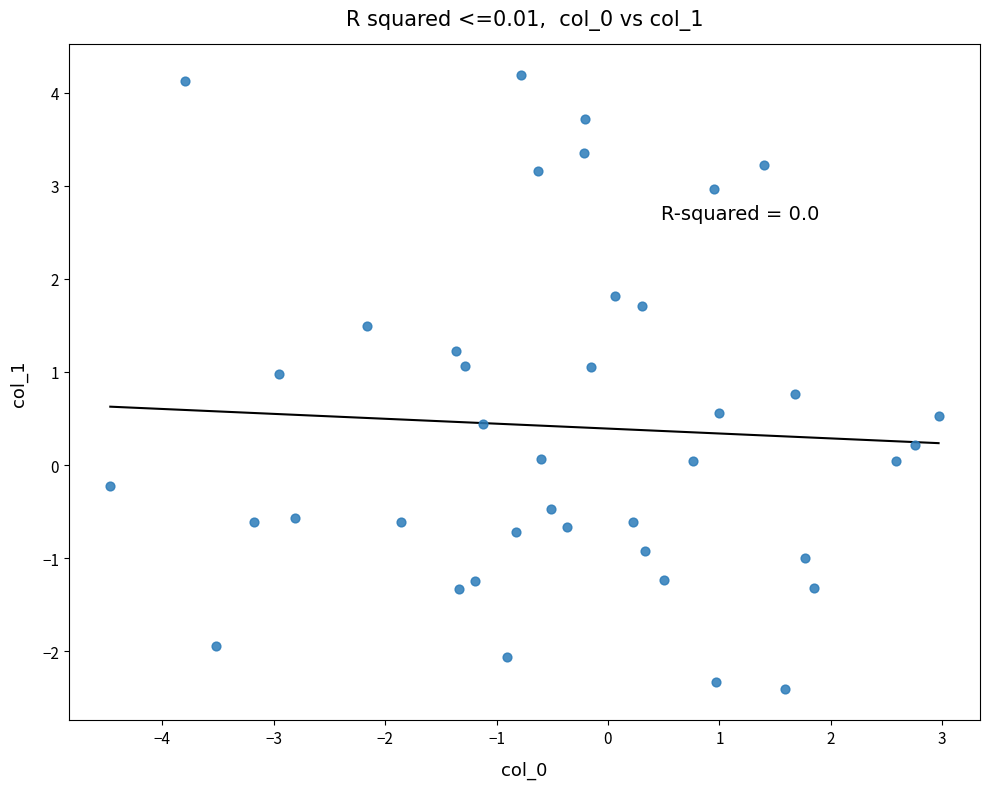

What is the range of Y values (max minus min)?

6.6